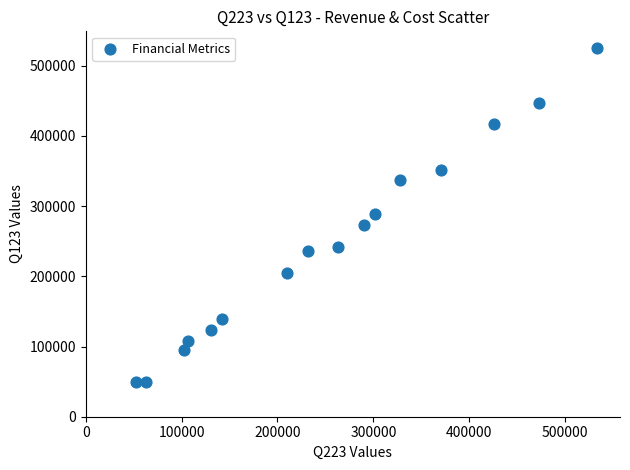

What is the range of X values (max minus min)?

481177